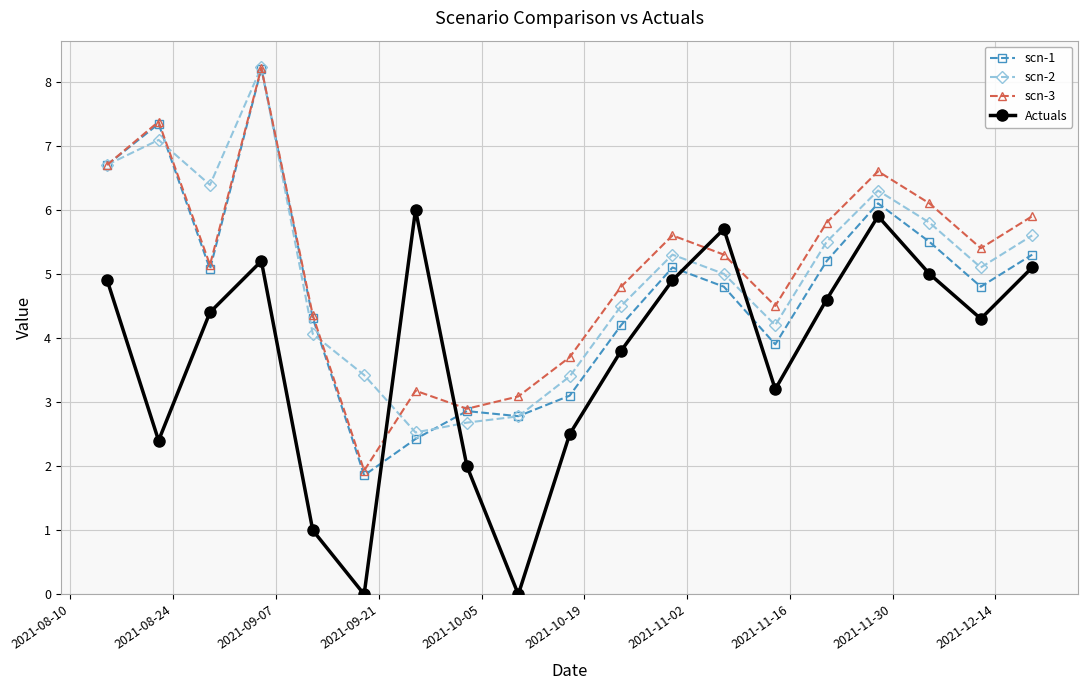

How many interior local valleys does the Actuals series have?

5